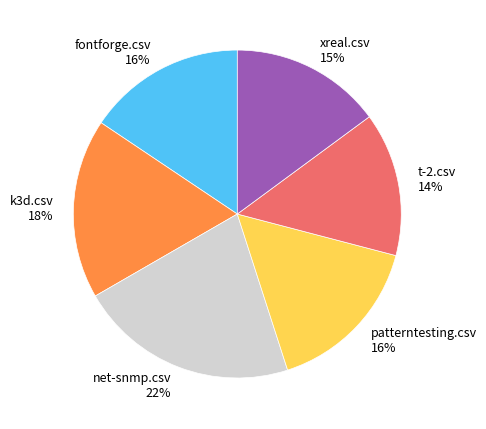

How many slices are in this pie chart?

6